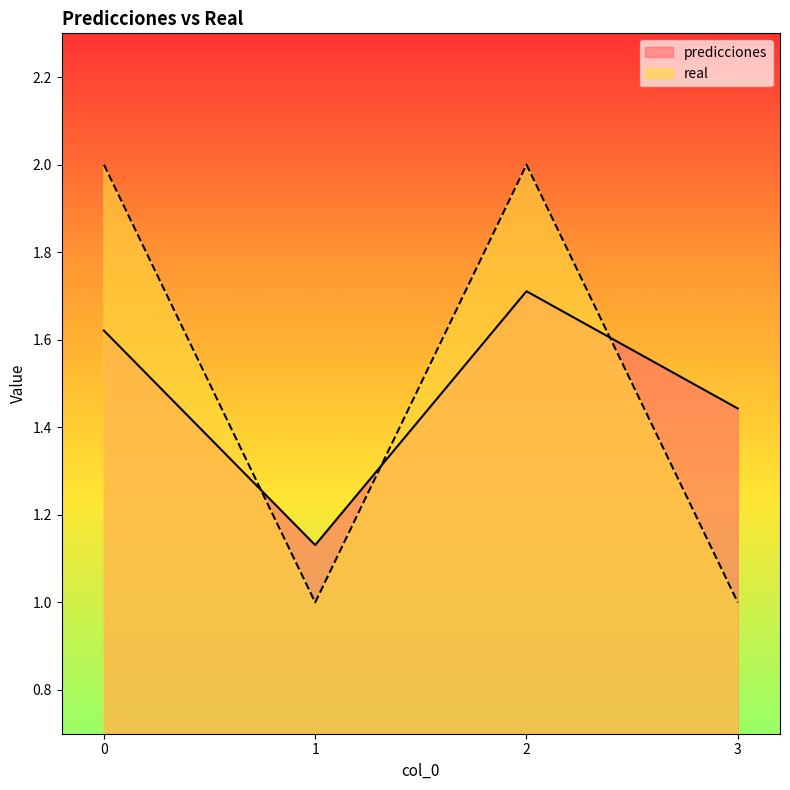

Where is the first local minimum for real?

1